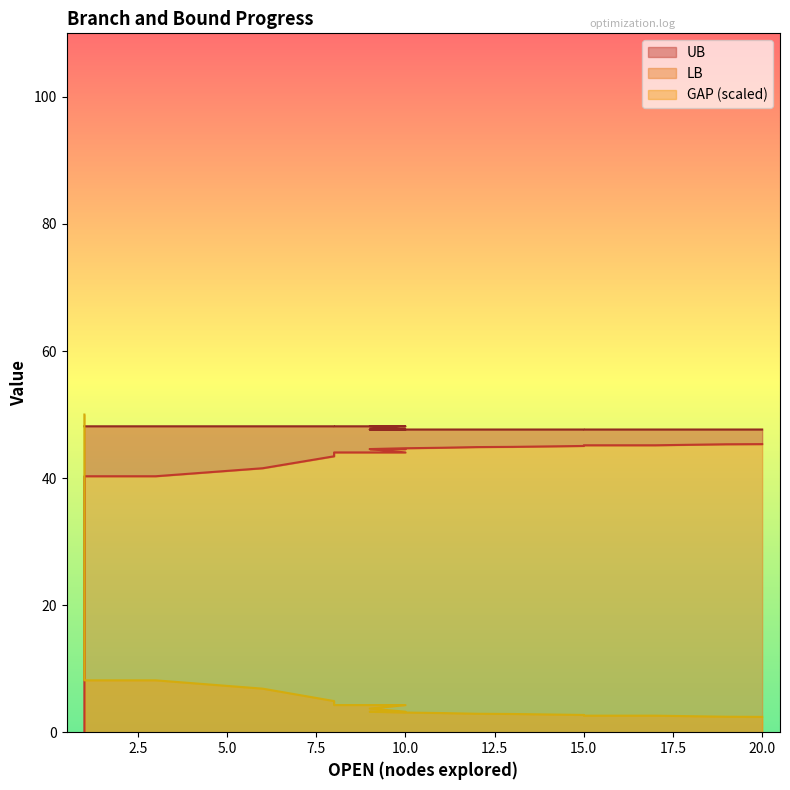

What is the sum of the GAP values at 15 and 9?

5.9